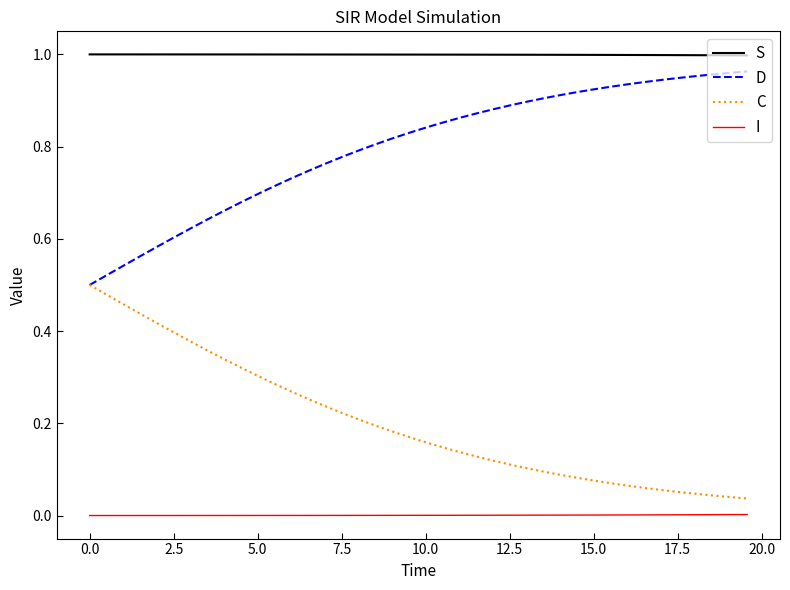

Rank the series by their average value, from highest to lowest.

S, D, C, I